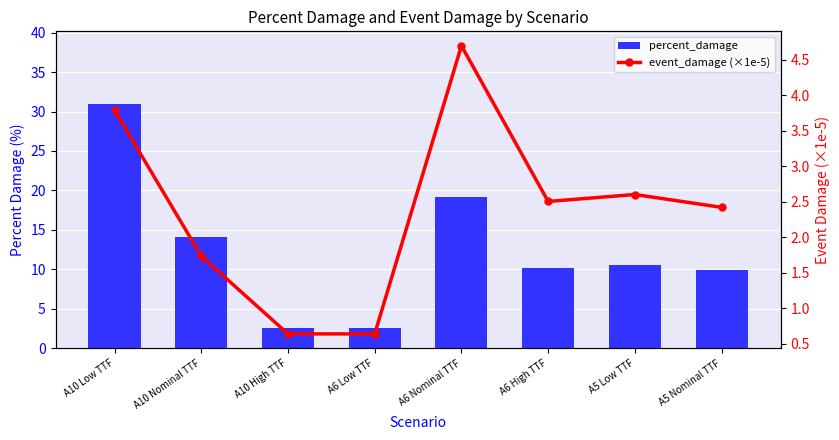

True or false: event_damage (×1e-5) has a value of 0.6 at A10 High TTF.

True